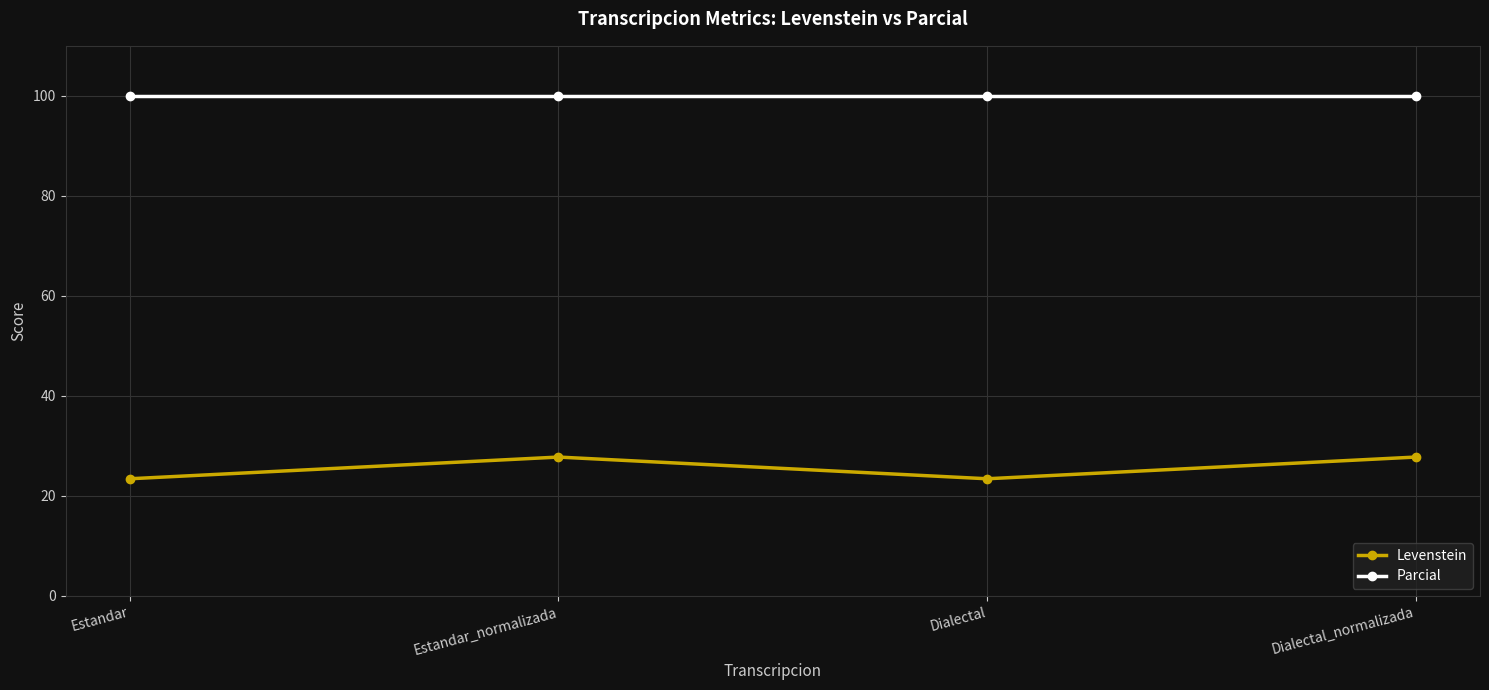

At how many categories does at least one series exceed 66?

4